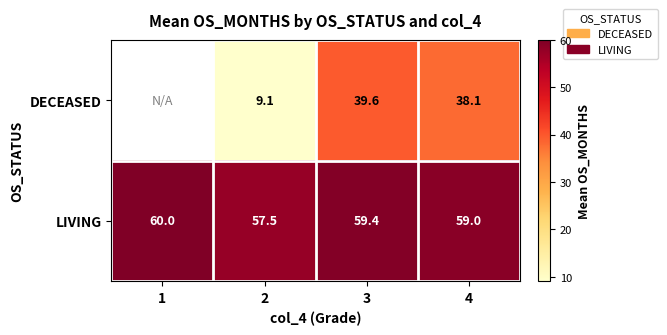

At which category is the sum across all series the highest?

3